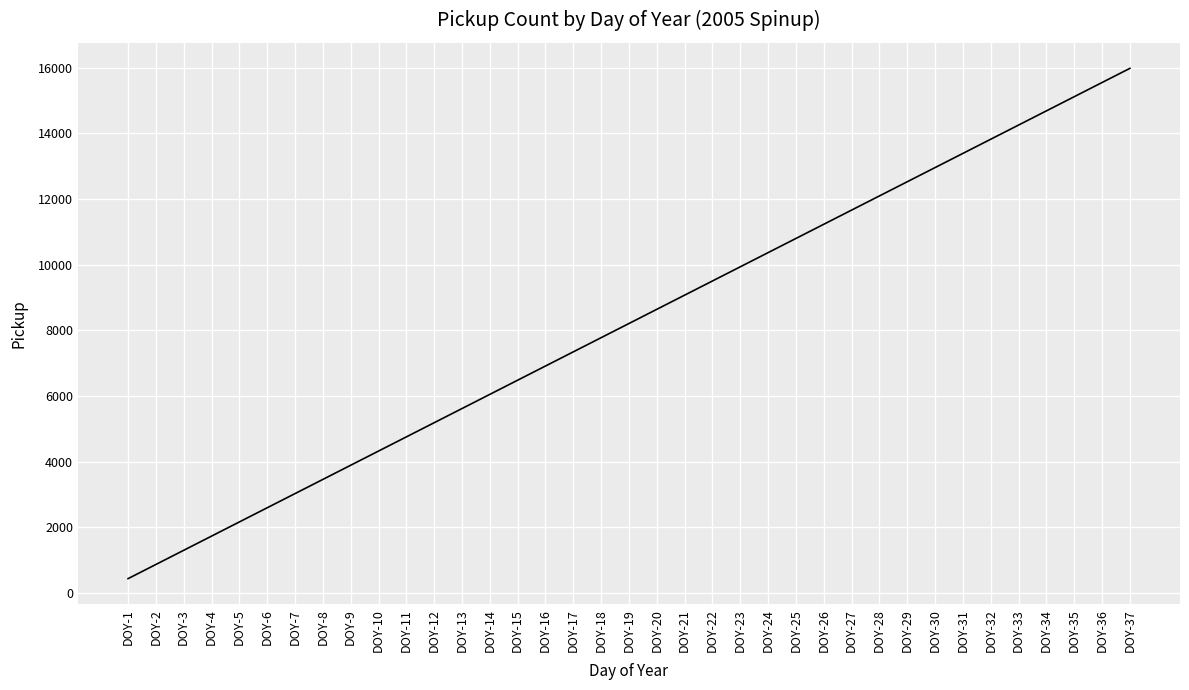

List the labels in order of value, smallest first.

DOY-1, DOY-2, DOY-3, DOY-4, DOY-5, DOY-6, DOY-7, DOY-8, DOY-9, DOY-10, DOY-11, DOY-12, DOY-13, DOY-14, DOY-15, DOY-16, DOY-17, DOY-18, DOY-19, DOY-20, DOY-21, DOY-22, DOY-23, DOY-24, DOY-25, DOY-26, DOY-27, DOY-28, DOY-29, DOY-30, DOY-31, DOY-32, DOY-33, DOY-34, DOY-35, DOY-36, DOY-37